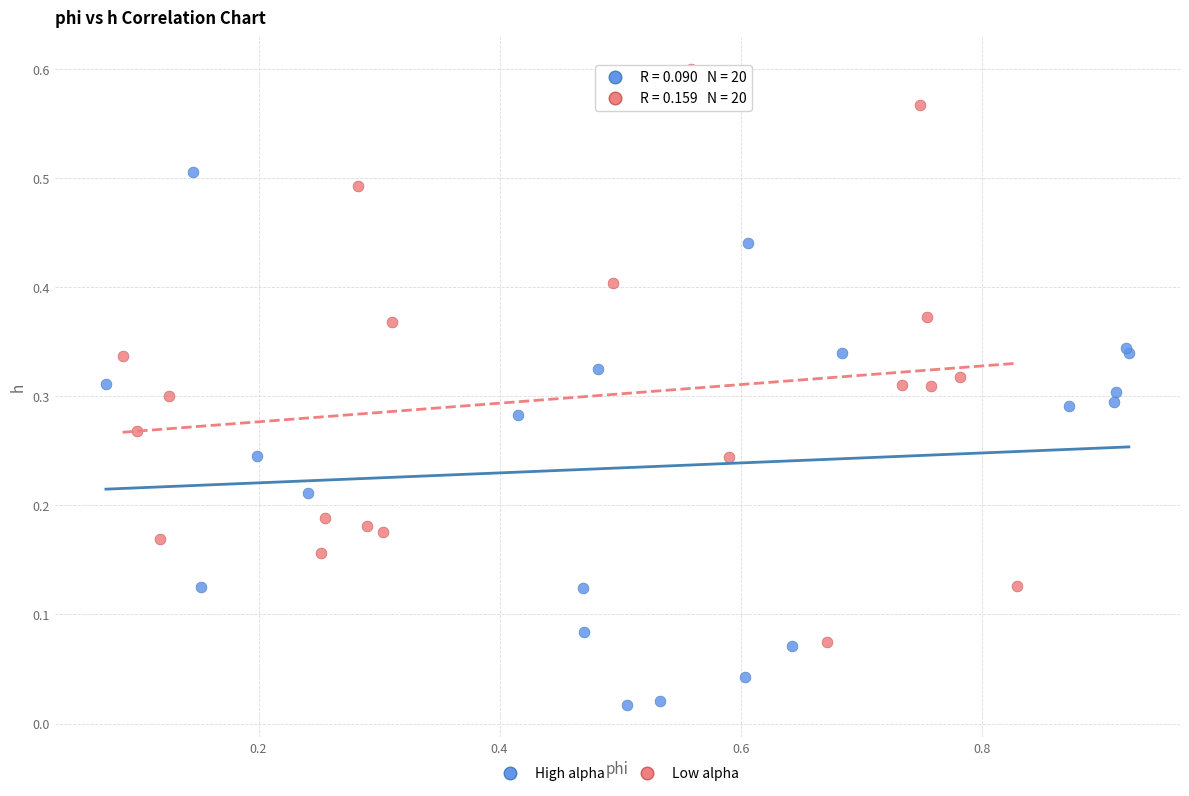

Which series contains the highest Y value?

Low alpha